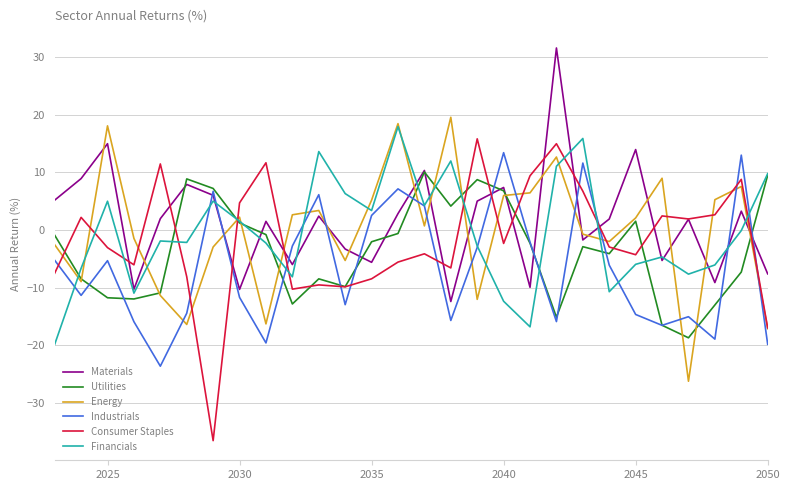

How many positive values does the Consumer Staples series have?

12